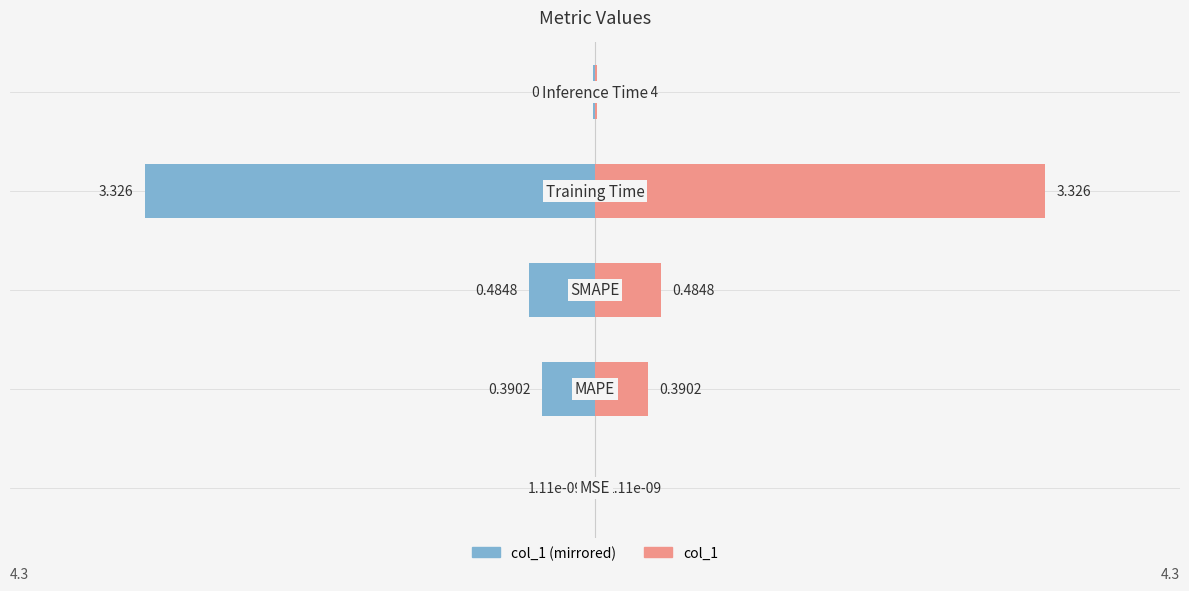

Reading right to left, list all the values displayed in this chart.

col_1 (left): -0.0	-3.3	-0.5	-0.4	-0.0
col_1: 0.0	3.3	0.5	0.4	0.0